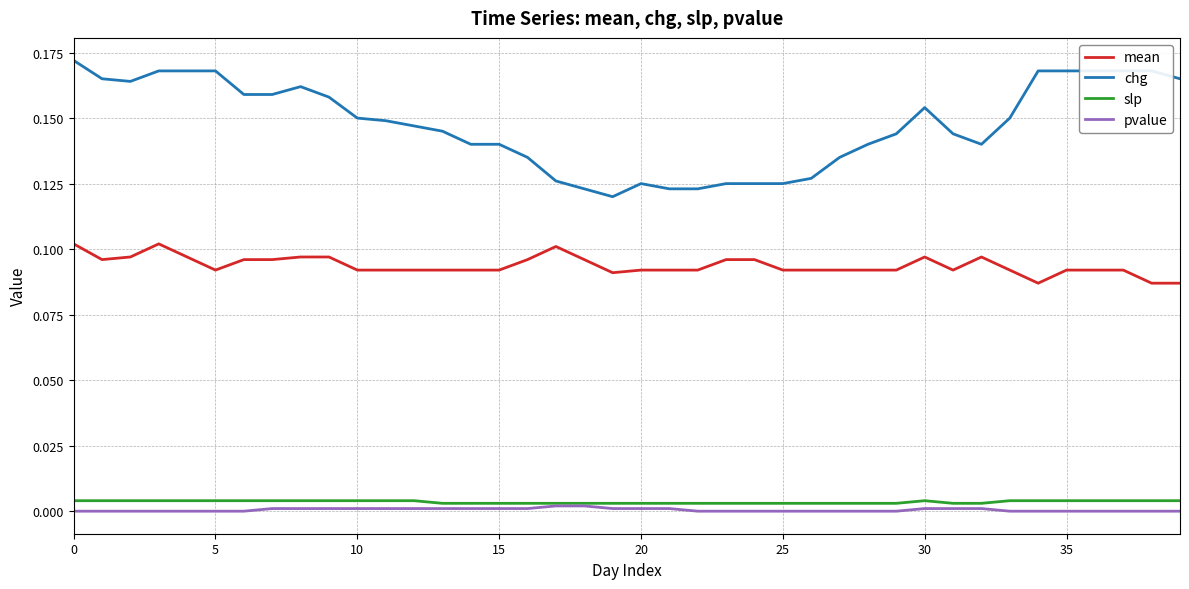

True or false: slp and mean cross at least once.

False